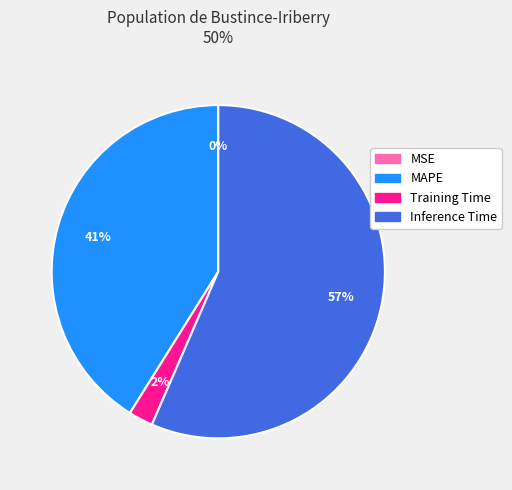

Do Inference Time and Training Time together represent more than half of the pie?

Yes